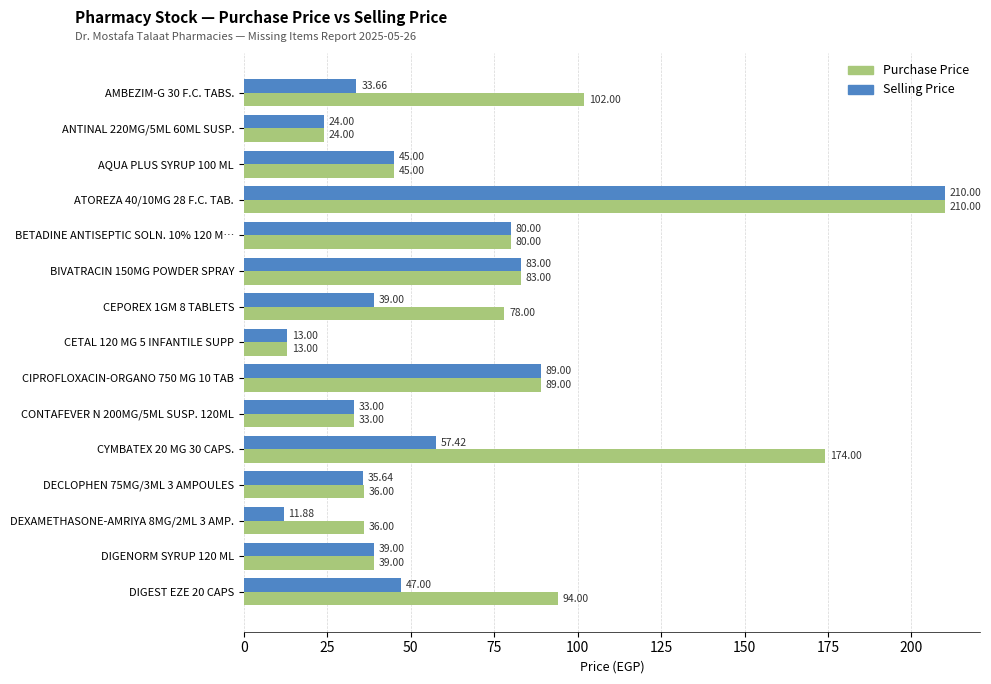

How many series are shown in this chart?

2